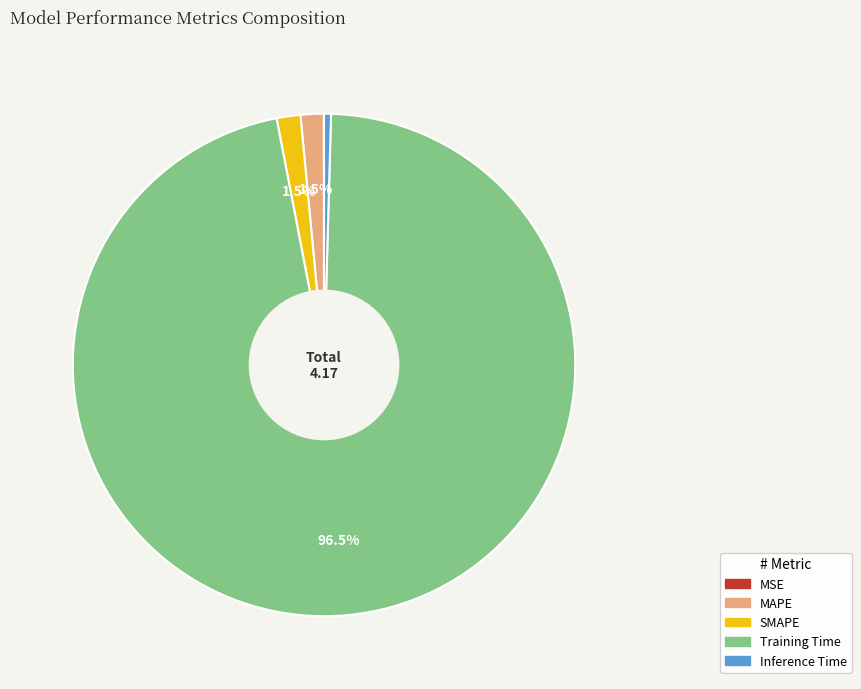

Combined, do SMAPE and Inference Time account for over 50%?

No